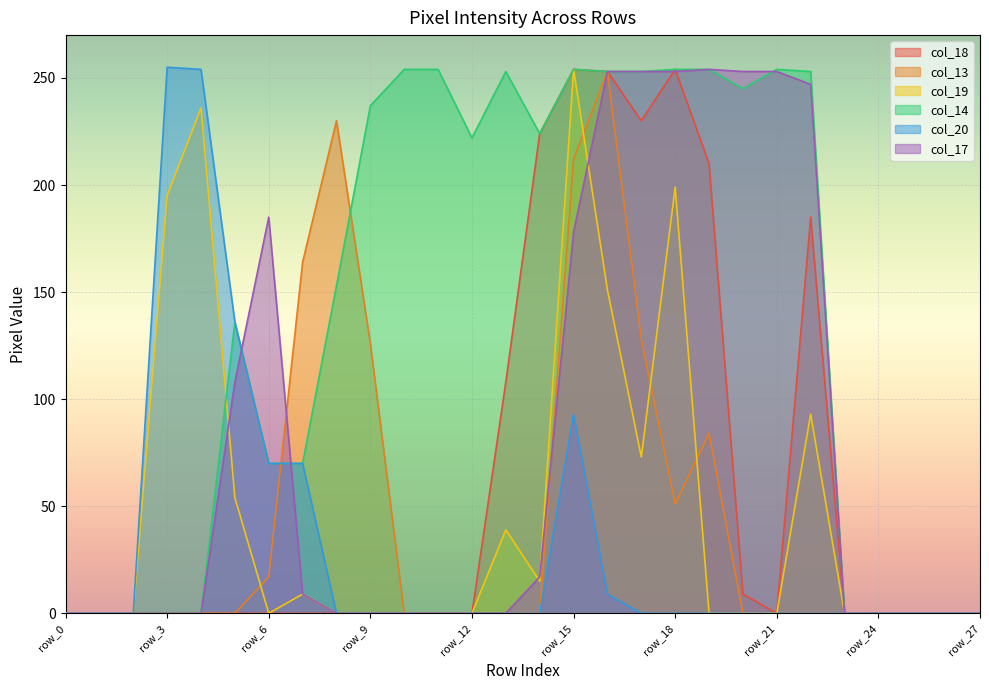

Reading left to right, what are all the values shown in this chart?

col_18: 0	0	0	0	0	0	0	0	0	0	0	0	0	108	224	254	253	230	254	210	9	0	185	0	0	0	0	0
col_13: 0	0	0	0	0	0	17	164	230	126	0	0	0	0	0	212	253	128	51	84	0	0	0	0	0	0	0	0
col_19: 0	0	0	195	236	54	0	9	0	0	0	0	0	39	15	254	151	73	199	0	0	0	93	0	0	0	0	0
col_14: 0	0	0	0	0	136	70	70	153	237	254	254	222	253	224	254	253	253	254	254	245	254	253	0	0	0	0	0
col_20: 0	0	0	255	254	136	70	70	0	0	0	0	0	0	0	93	9	0	0	0	0	0	0	0	0	0	0	0
col_17: 0	0	0	0	0	108	185	9	0	0	0	0	0	0	17	178	253	253	253	254	253	253	247	0	0	0	0	0